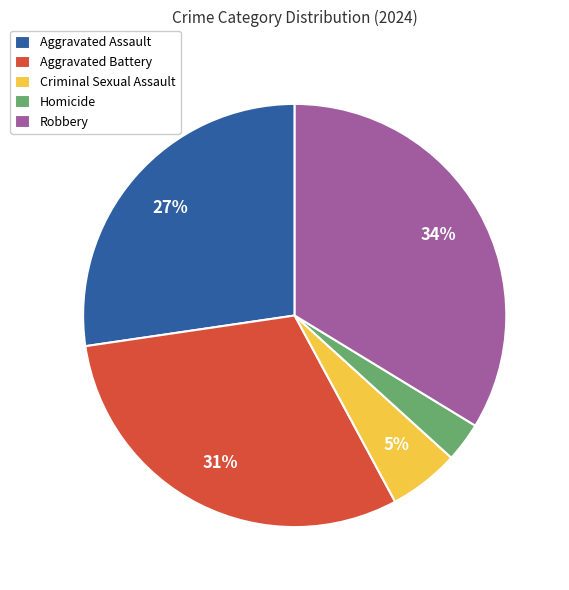

What is the ratio of the value at Homicide to the value at Criminal Sexual Assault?

0.6